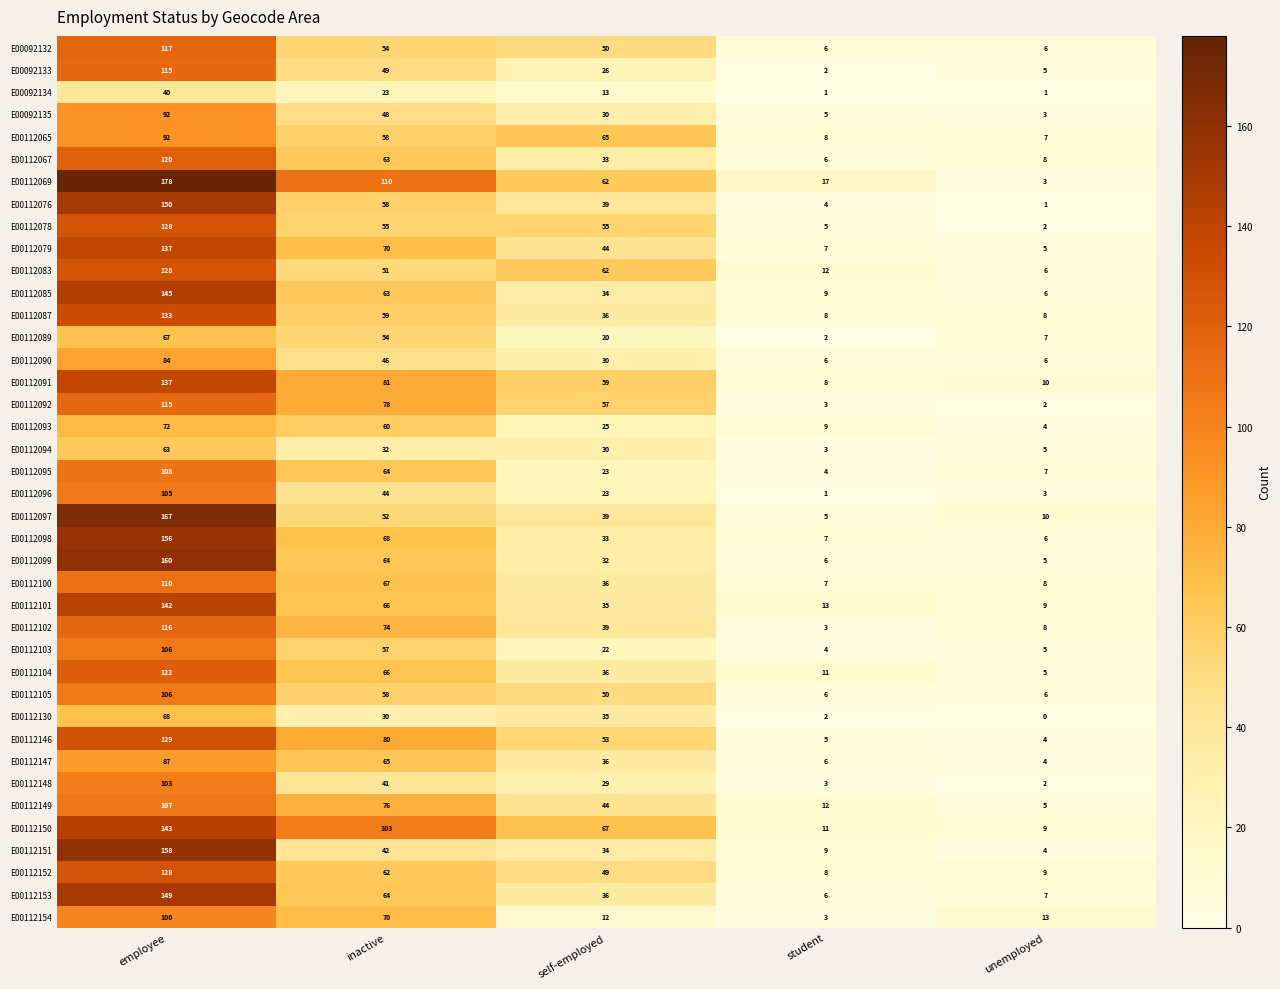

The E00112096 series shows 5 at unemployed. True or false?

False